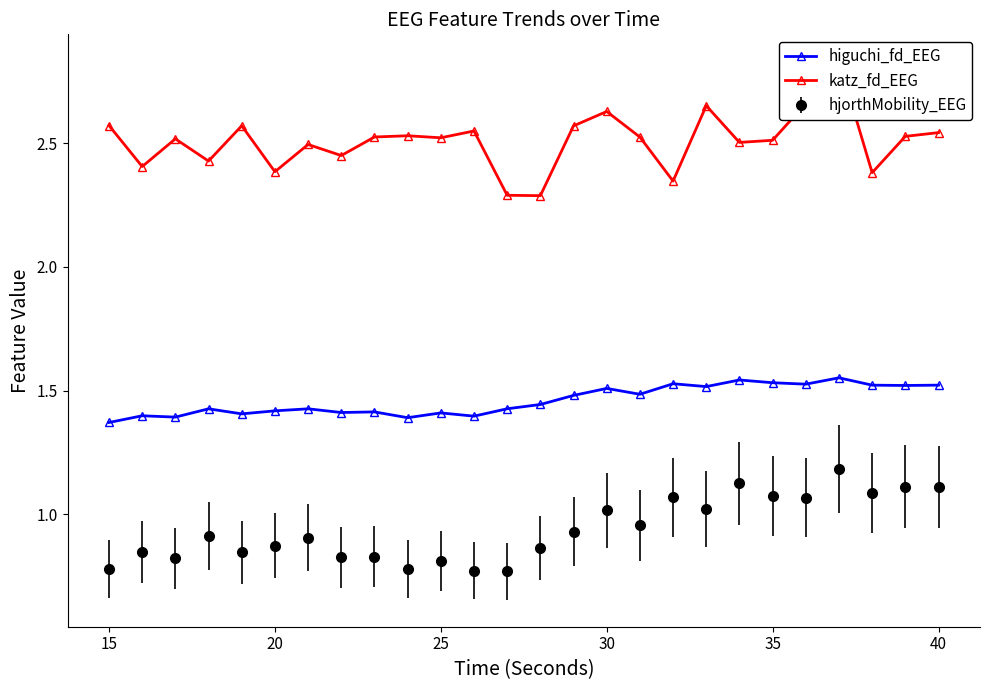

True or false: higuchi_fd_EEG and hjorthMobility_EEG intersect in this chart.

False